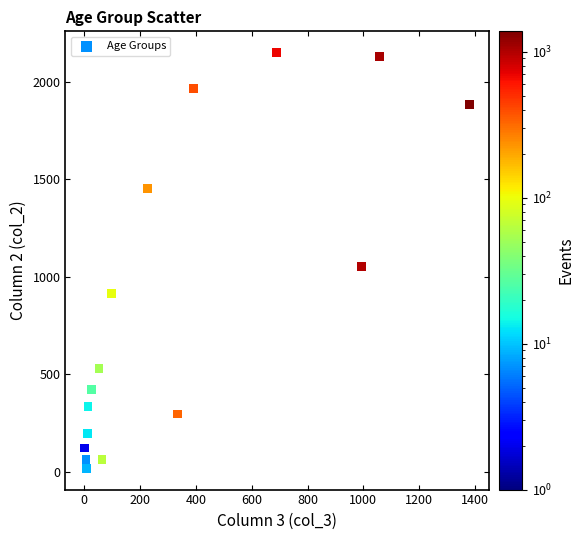

What Y value in the scatter plot is closest to 1083?

1053